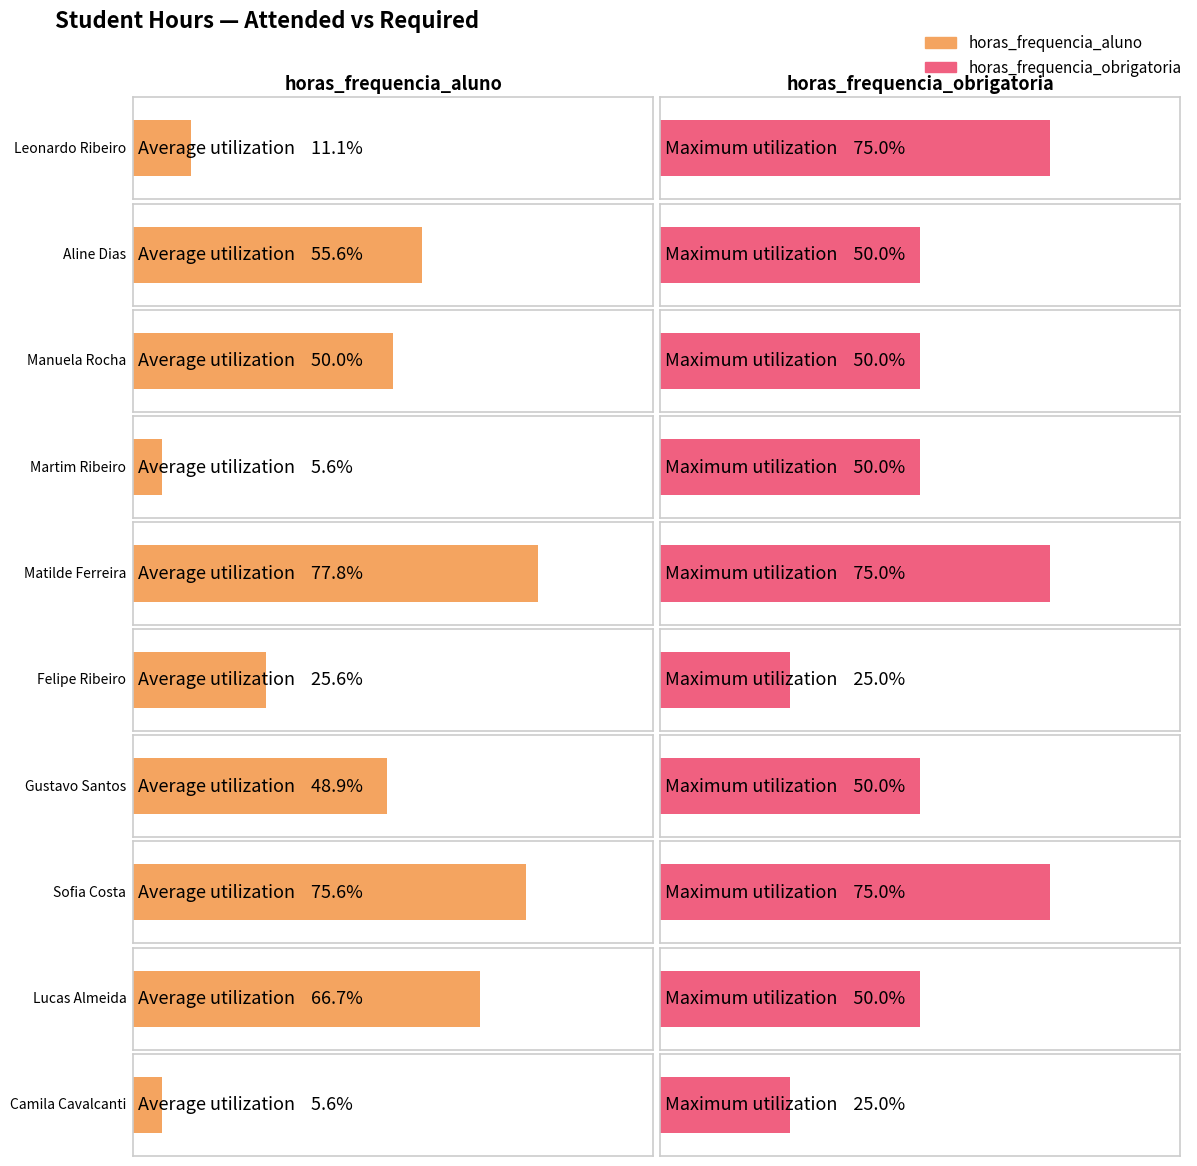

List the labels in order of horas_frequencia_aluno value, largest first.

Matilde Ferreira, Sofia Costa, Lucas Almeida, Aline Dias, Manuela Rocha, Gustavo Santos, Felipe Ribeiro, Leonardo Ribeiro, Martim Ribeiro, Camila Cavalcanti